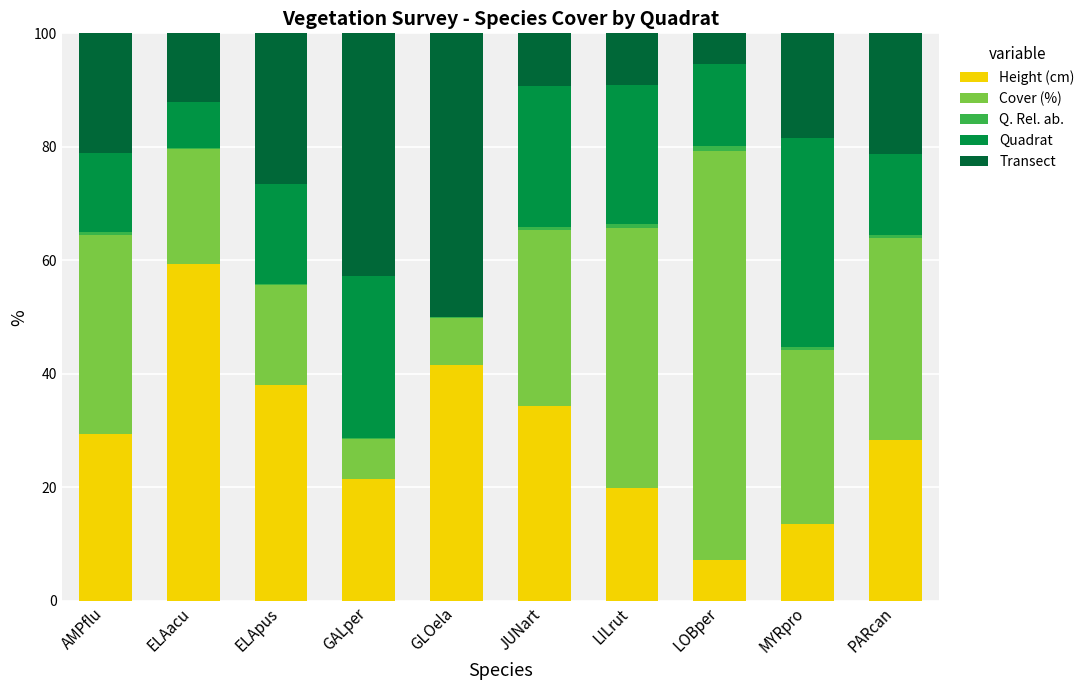

Which category has the highest value in the Height (cm) series?

ELAacu